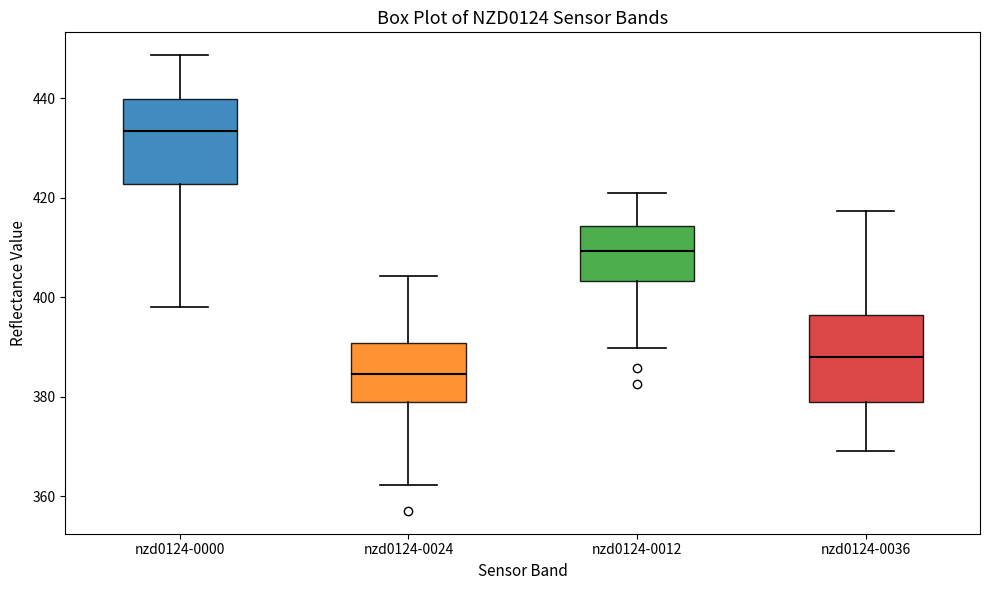

Reading left to right, read every box against the y-axis: the position of its median line, the range the box covers, and the ends of its whiskers. The values are not printed on the chart, so give them approximately, as read against the axis.

nzd0124-0000: median 434, box 422 to 440, whiskers 398 to 448
nzd0124-0024: median 384, box 378 to 390, whiskers 362 to 404
nzd0124-0012: median 410, box 404 to 414, whiskers 390 to 420
nzd0124-0036: median 388, box 378 to 396, whiskers 368 to 418